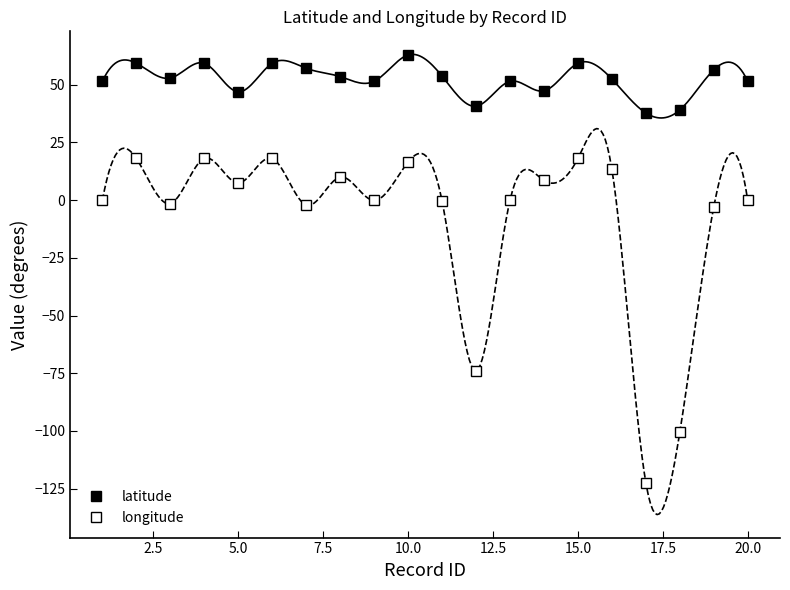

What is the sum of all longitude values?

-176.2